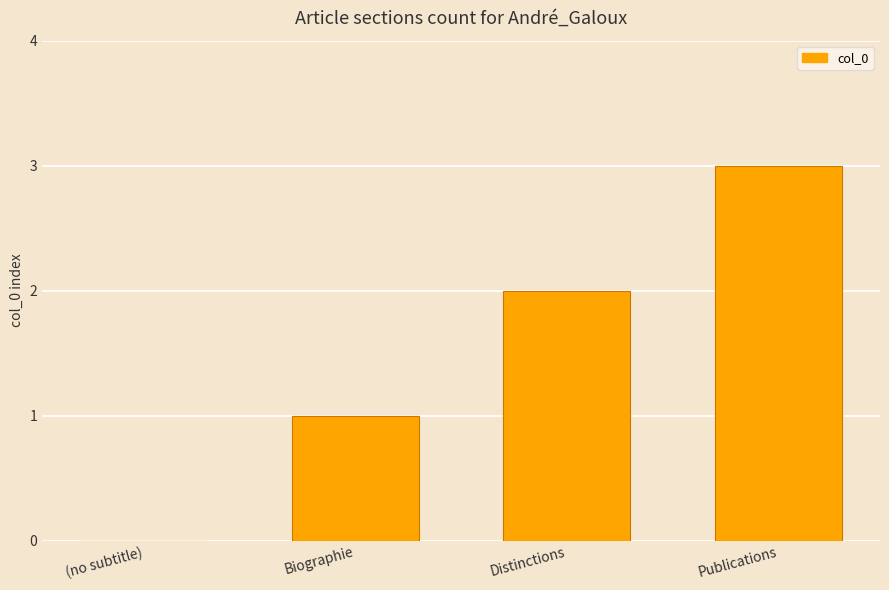

The value at (no subtitle) is -2. True or false?

False